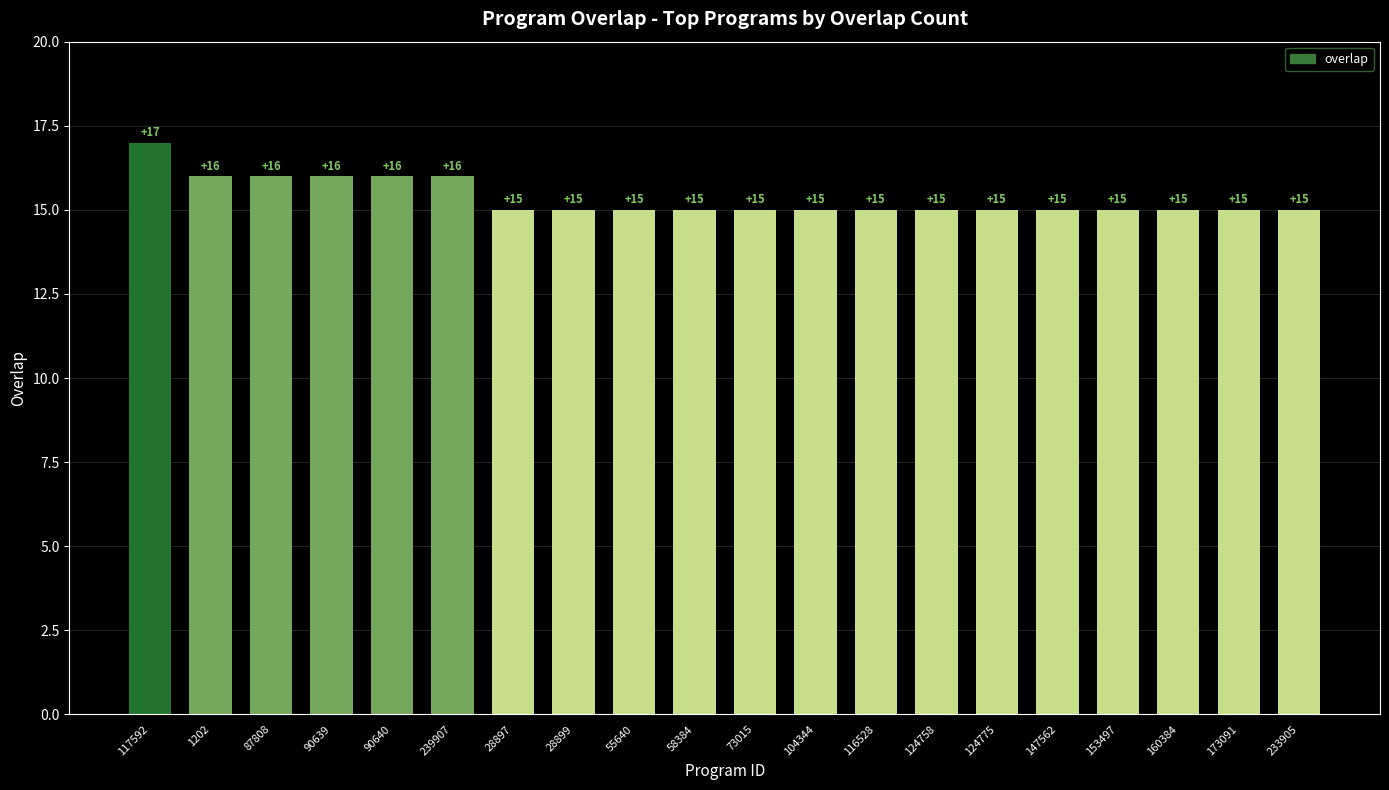

The value at 90640 is 28. True or false?

False